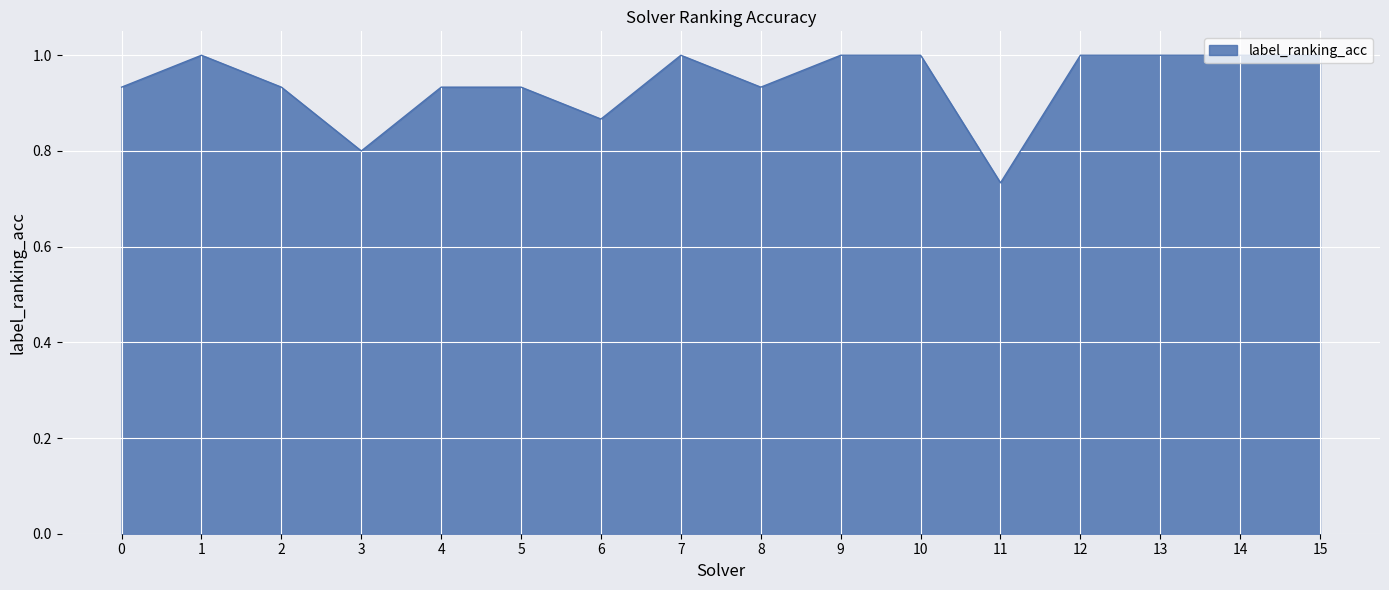

Which label corresponds to the smallest value in the chart?

11